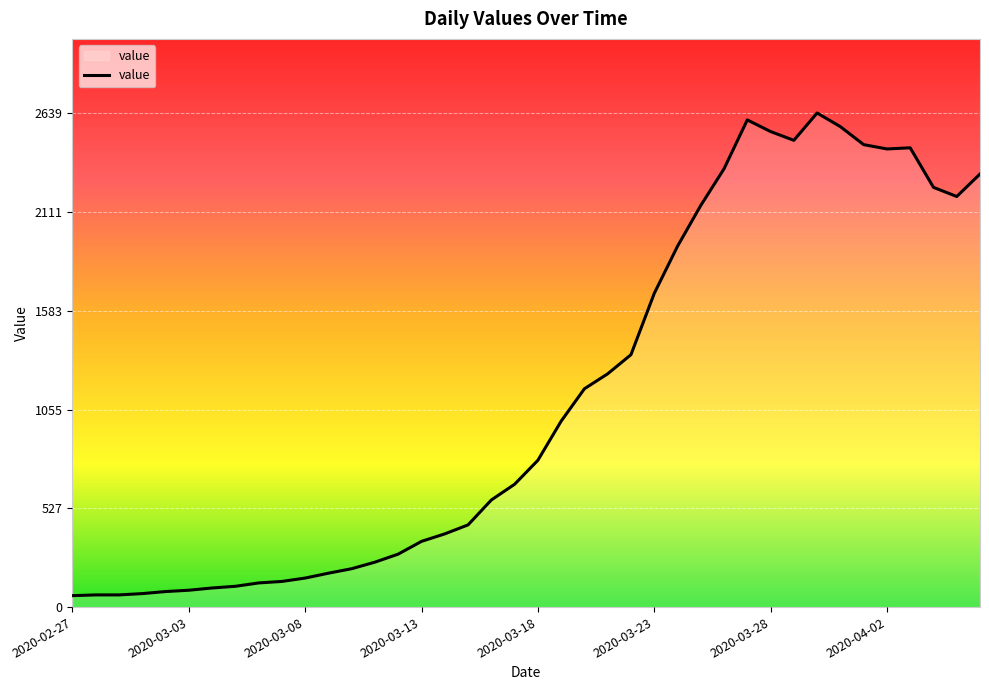

What is the greatest value displayed?

2639